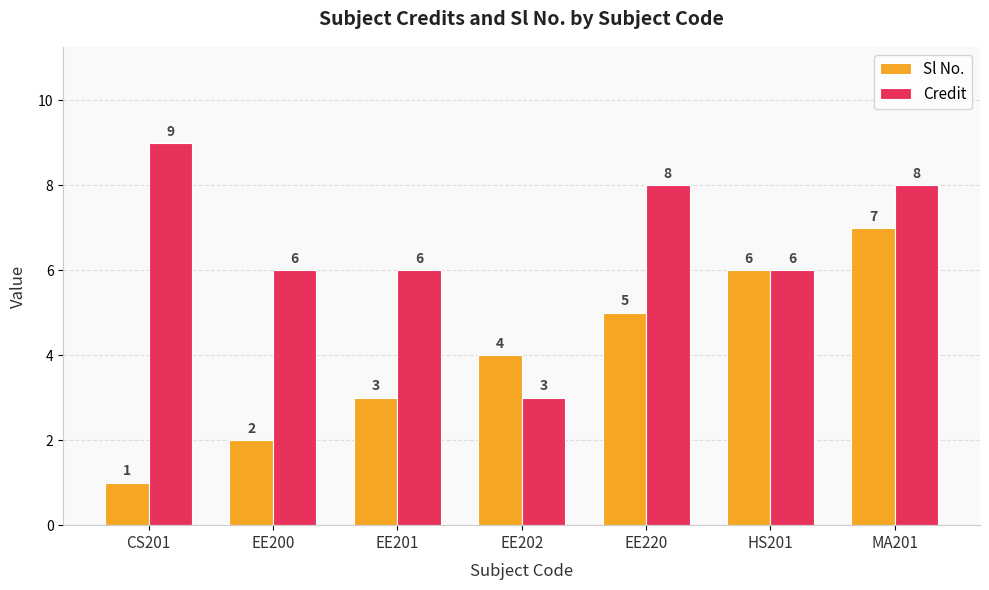

Reading right to left, list all the values displayed in this chart.

Sl No.: 7	6	5	4	3	2	1
Credit: 8	6	8	3	6	6	9